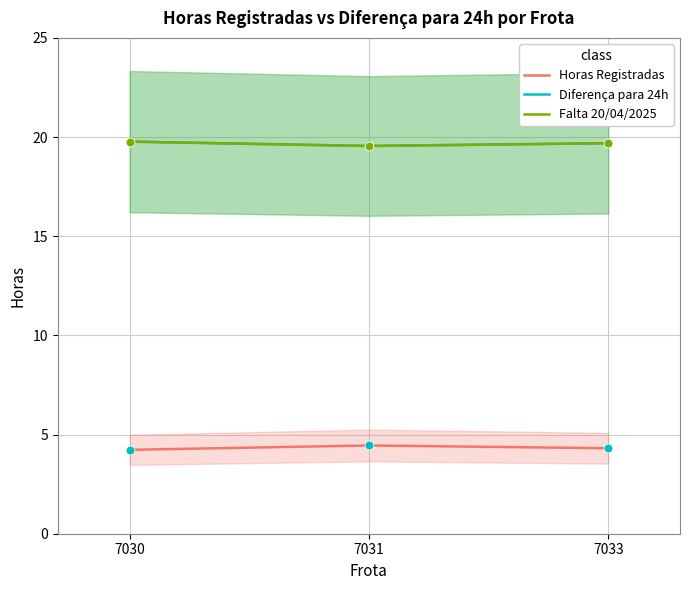

At which category is the sum across all series the highest?

7030